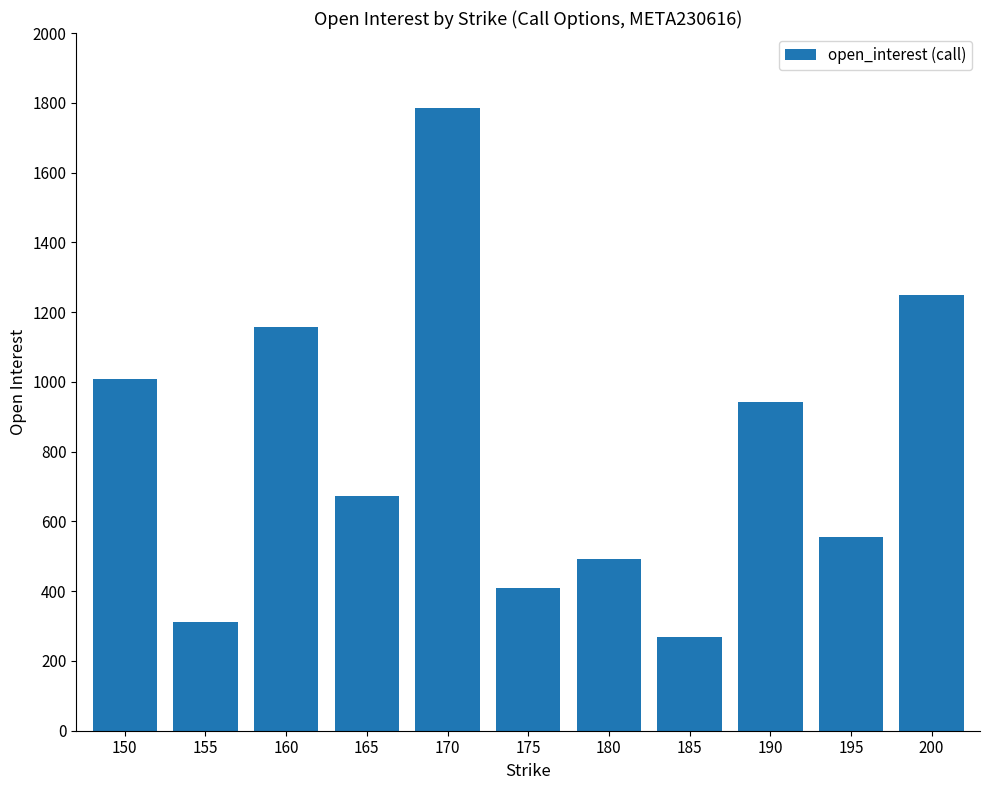

Rank the categories by value from lowest to highest.

185, 155, 175, 180, 195, 165, 190, 150, 160, 200, 170